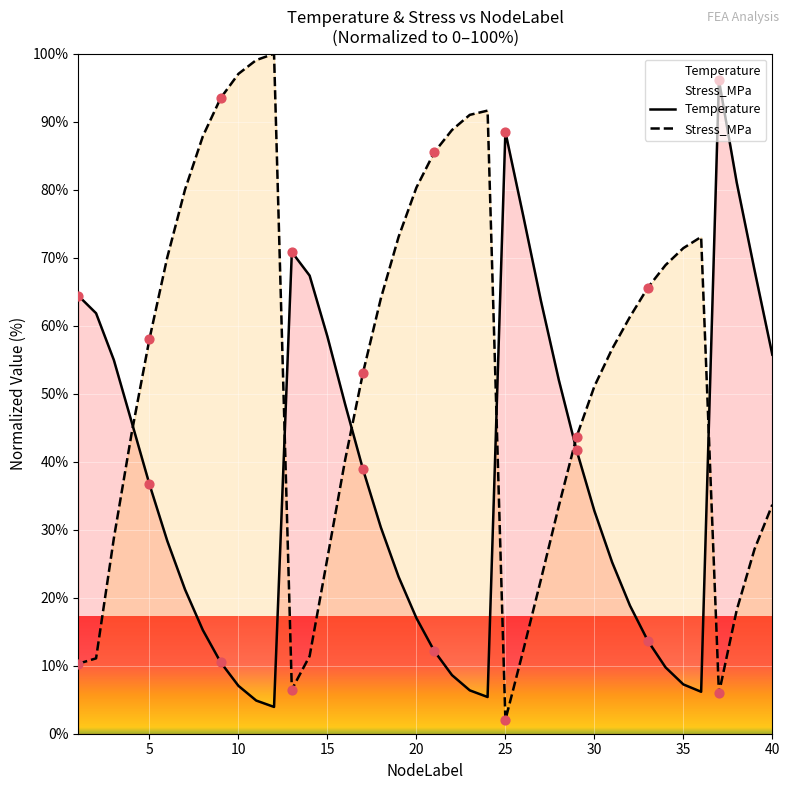

At how many categories does at least one series exceed 6?

40